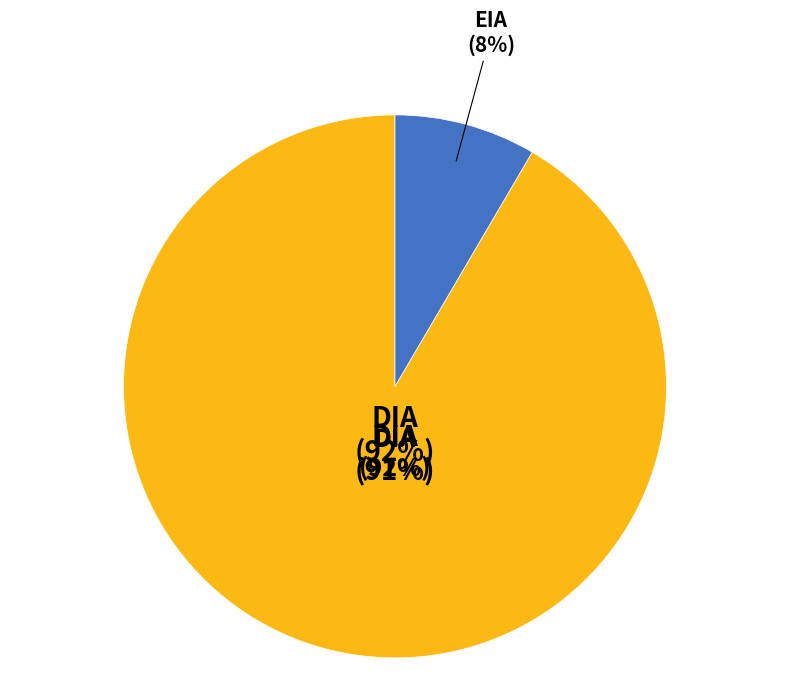

Which slice is the smallest?

EIA